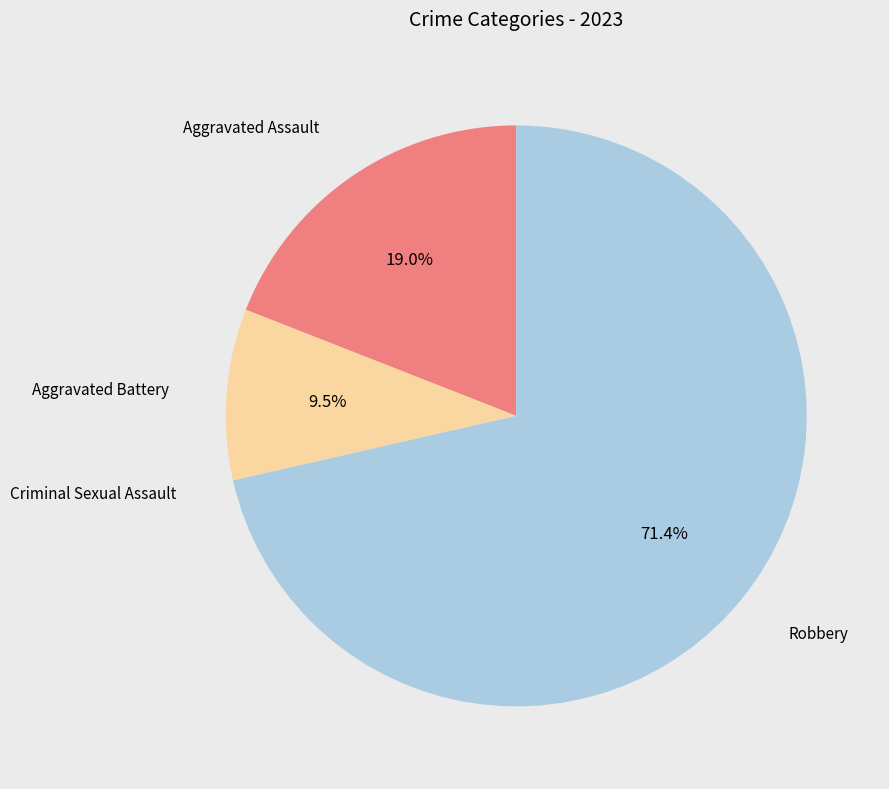

Is there any slice that represents more than half of the pie?

Yes